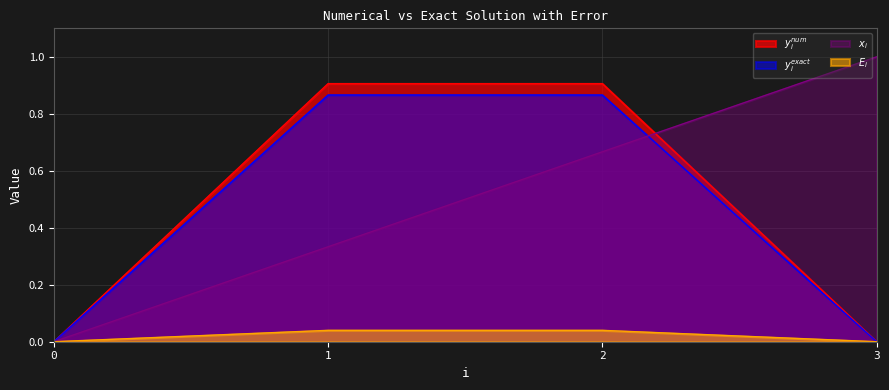

Count the $y^{exact}_i$ values in the range 0 to 1.

4